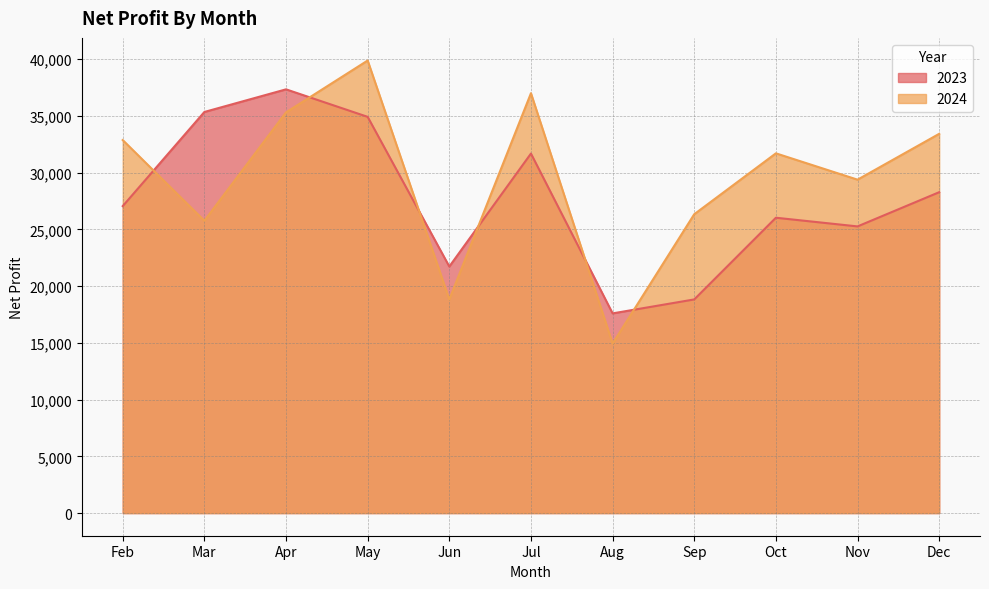

Reading left to right, list all the values displayed in this chart.

2023: Feb=27055	Mar=35350	Apr=37345	May=34920	Jun=21730	Jul=31685	Aug=17600	Sep=18830	Oct=26030	Nov=25265	Dec=28280
2024: Feb=32875	Mar=25765	Apr=35315	May=39885	Jun=18830	Jul=37005	Aug=14940	Sep=26340	Oct=31705	Nov=29385	Dec=33425